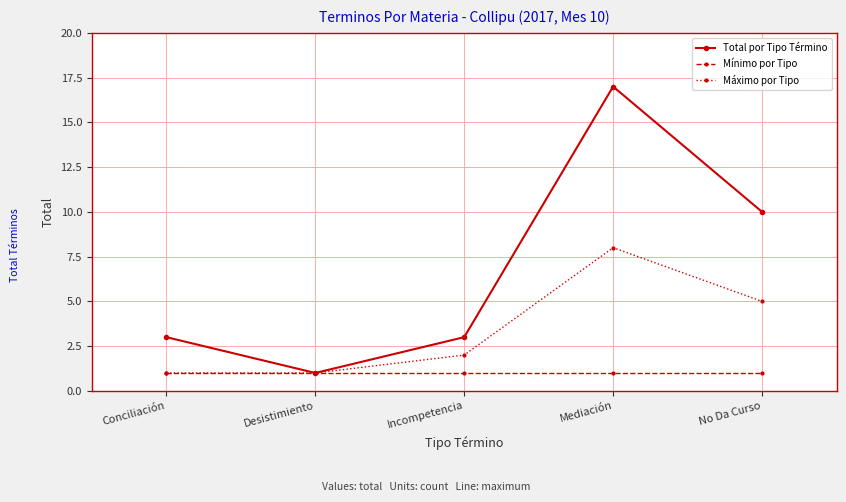

Count the Máximo por Tipo values in the range 1 to 5.

4